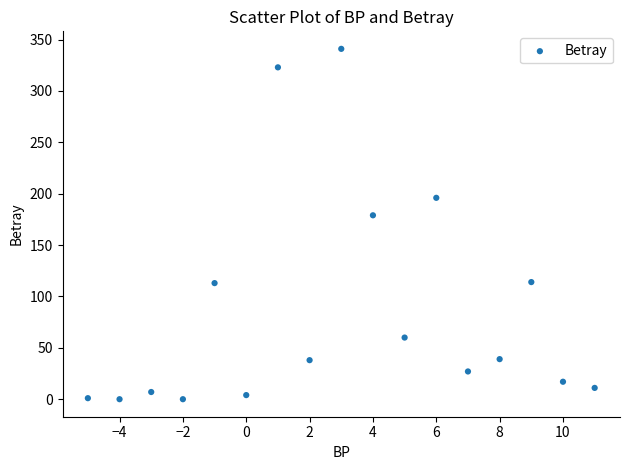

What Y value in the scatter plot is closest to 170?

179